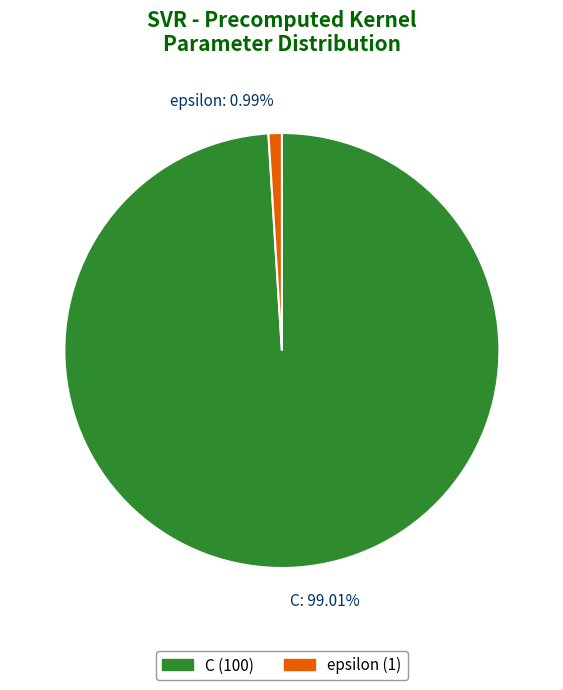

To the nearest percent, what is the difference between the epsilon and C slice percentages?

98%